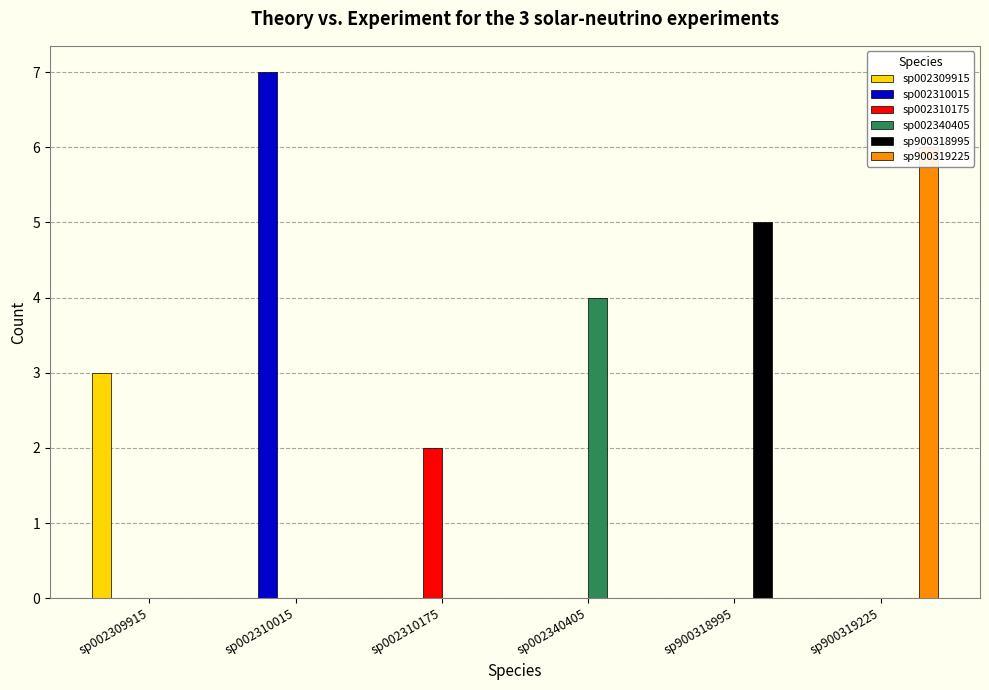

What is the difference between the maximum and minimum values in the sp002309915 series?

3